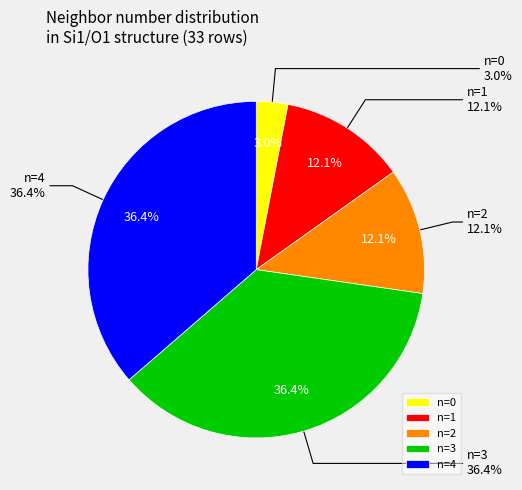

To the nearest percent, what portion does neighbor_num 2 represent?

12%